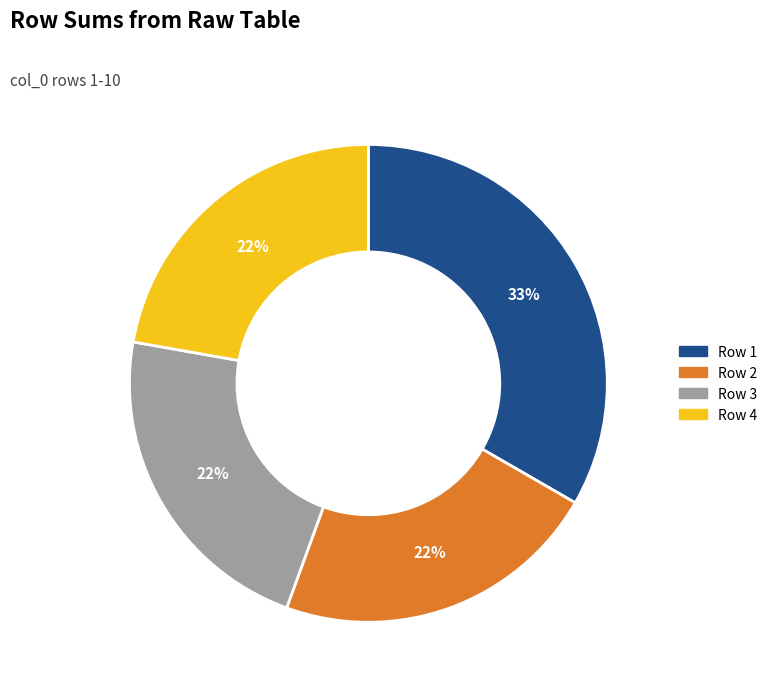

How many slices are in this pie chart?

4